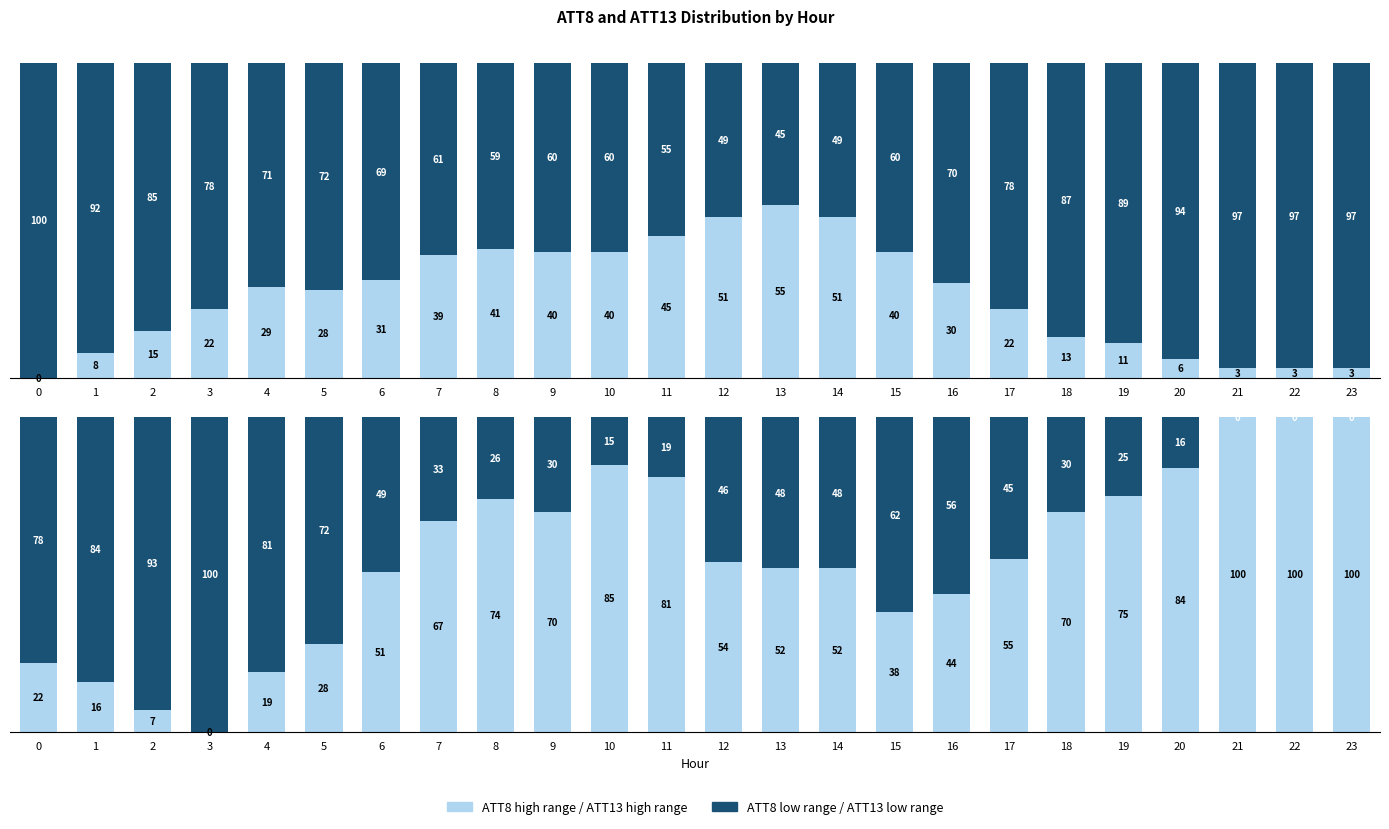

True or false: ATT13 high range has a value of 28 at 5.

True